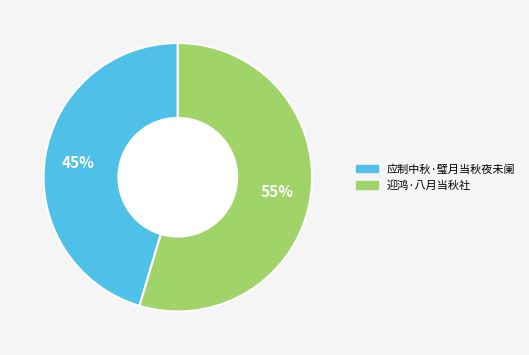

To the nearest percent, what percentage of the pie is 迎鸿·八月当秋社?

55%